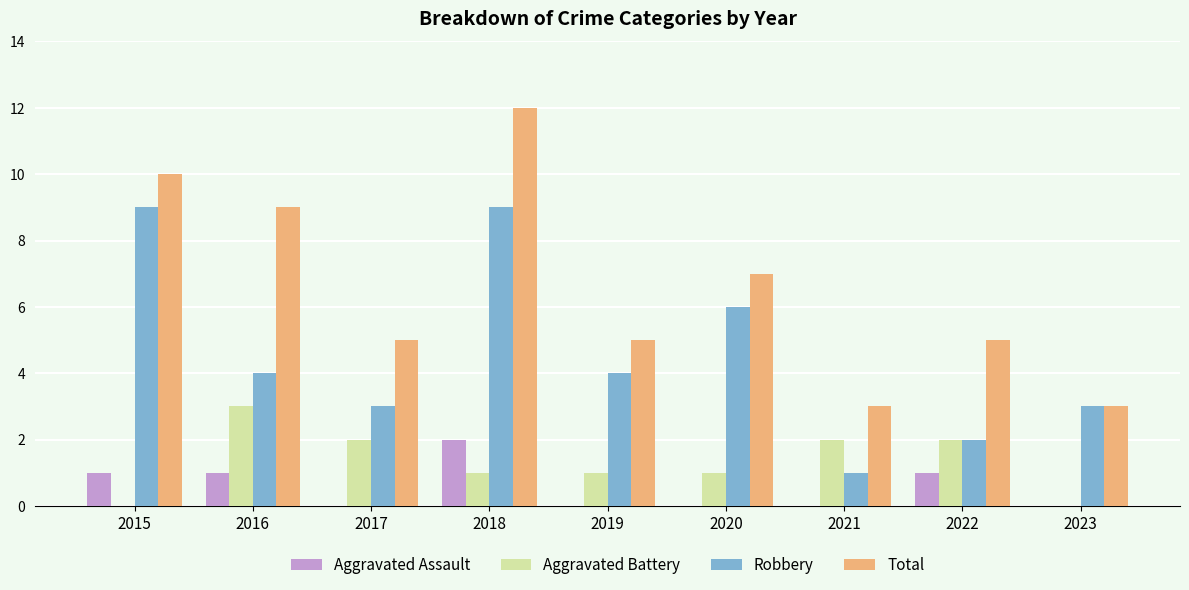

What is the maximum value for Robbery?

9